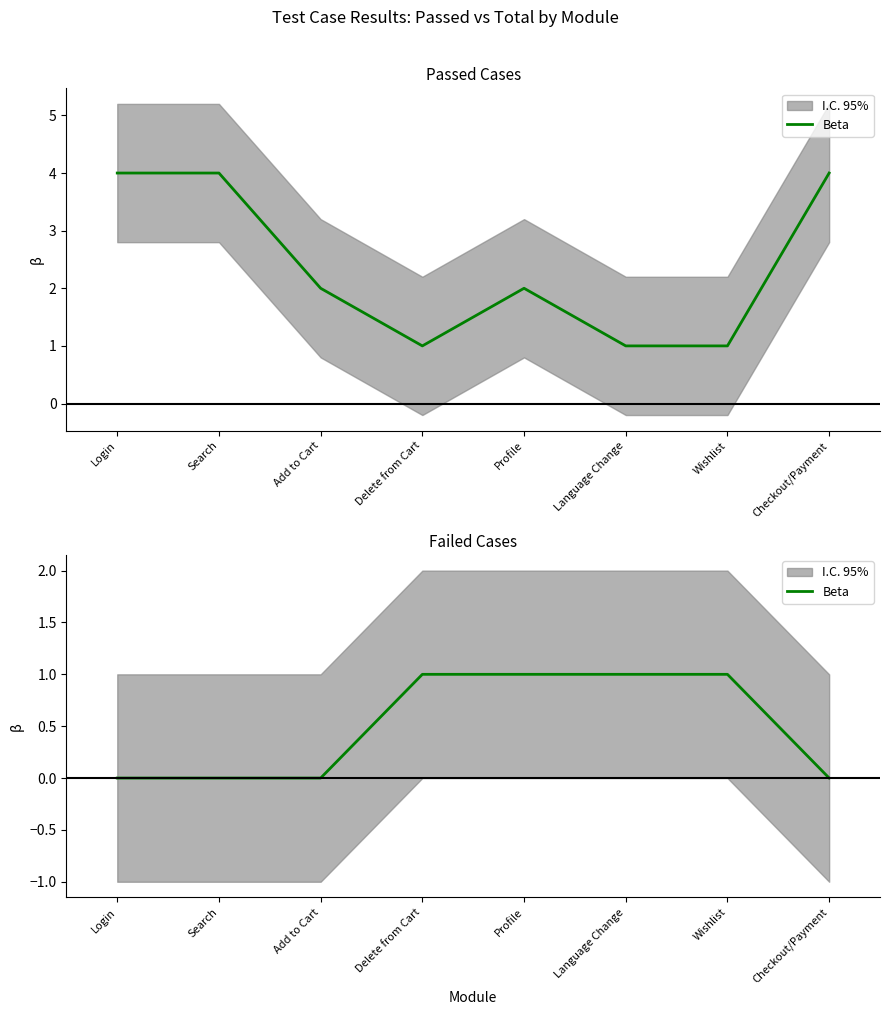

Where is the data nearest to the value 0?

Login